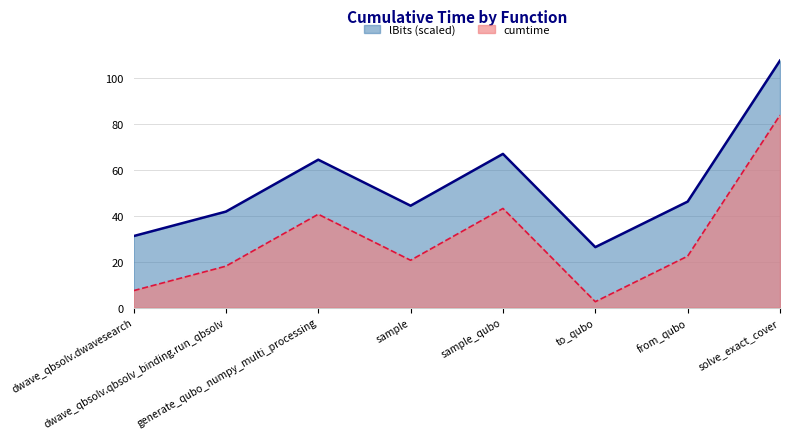

The value of cumtime at to_qubo is 0.7. True or false?

False